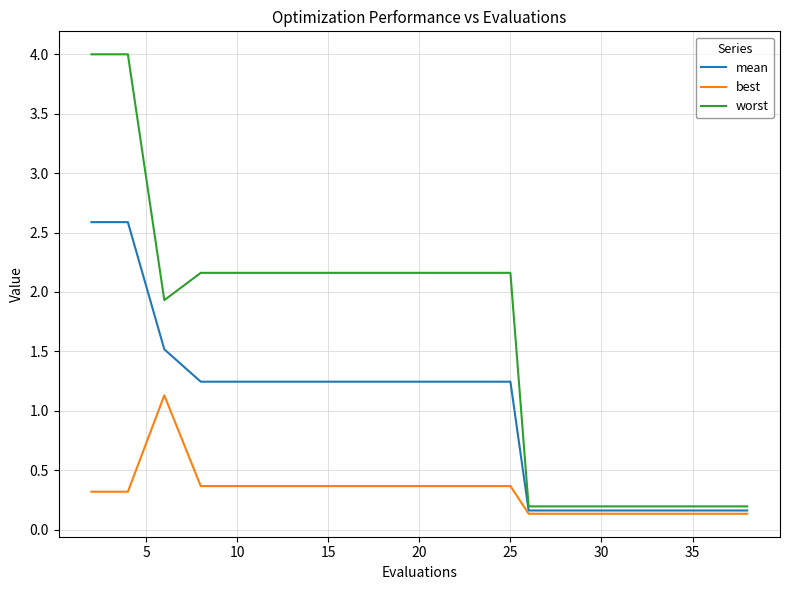

What is the highest value of the best series?

1.1